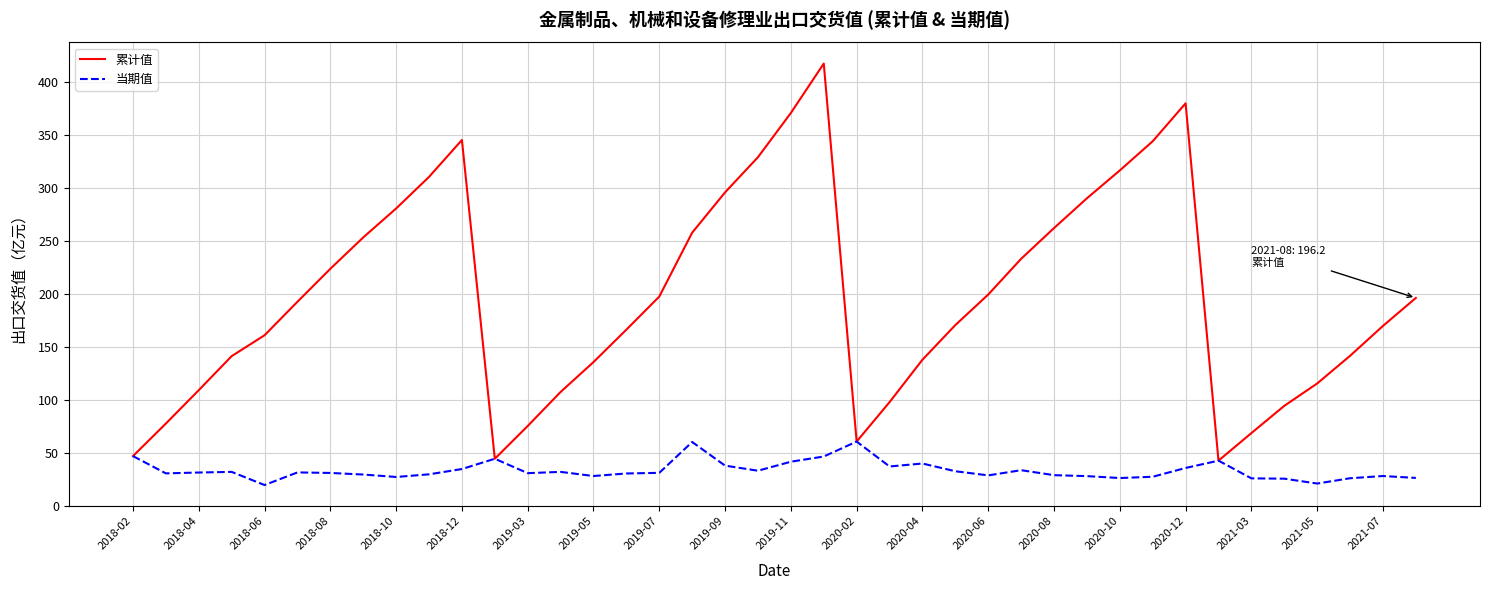

Rank the series by their average value, from highest to lowest.

累计值, 当期值